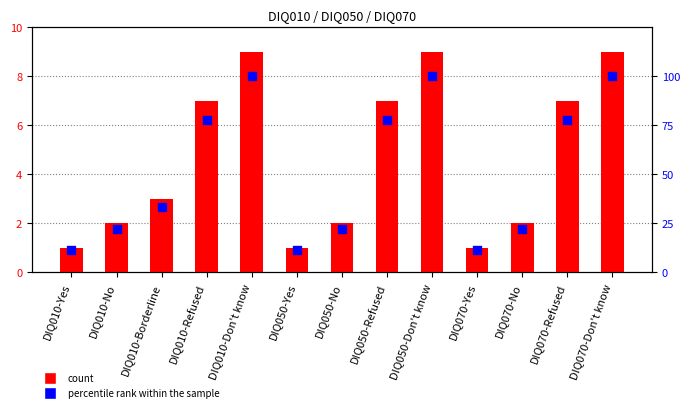

Which series contains the lowest Y value?

Code